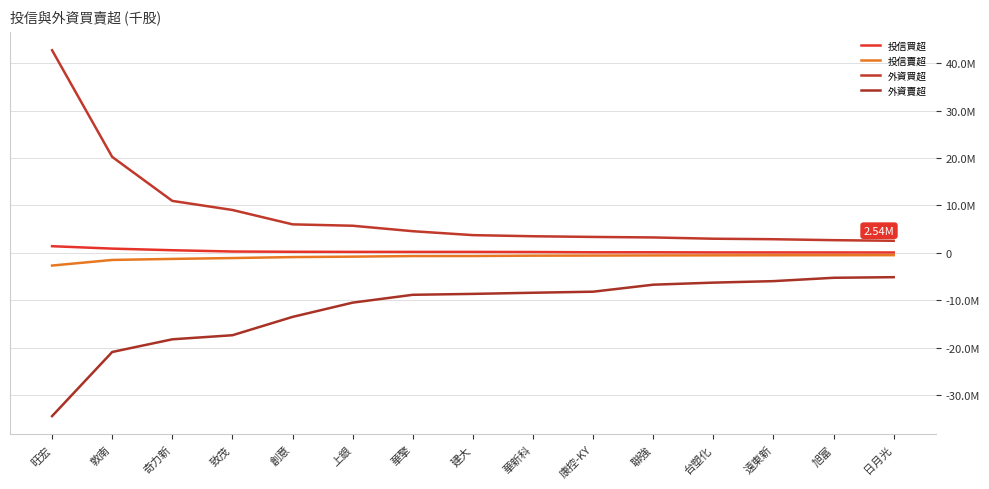

True or false: 外資賣超 and 外資買超 cross at least once.

False